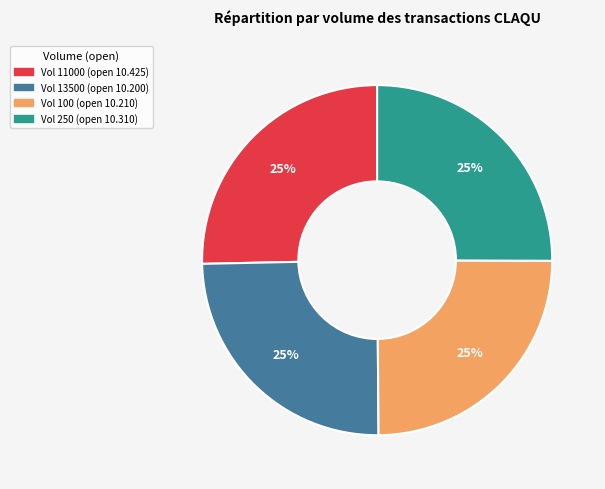

To the nearest percent, what is the average slice percentage?

25%